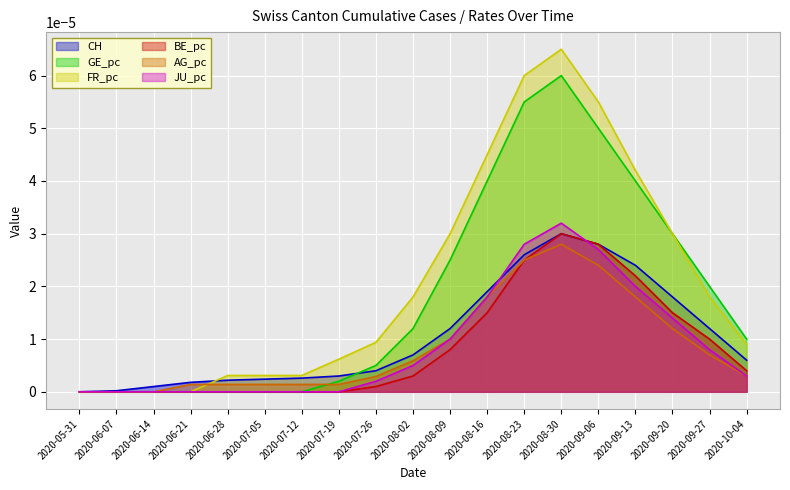

Rank the series by their maximum value, from highest to lowest.

FR_pc, GE_pc, JU_pc, BE_pc, CH, AG_pc